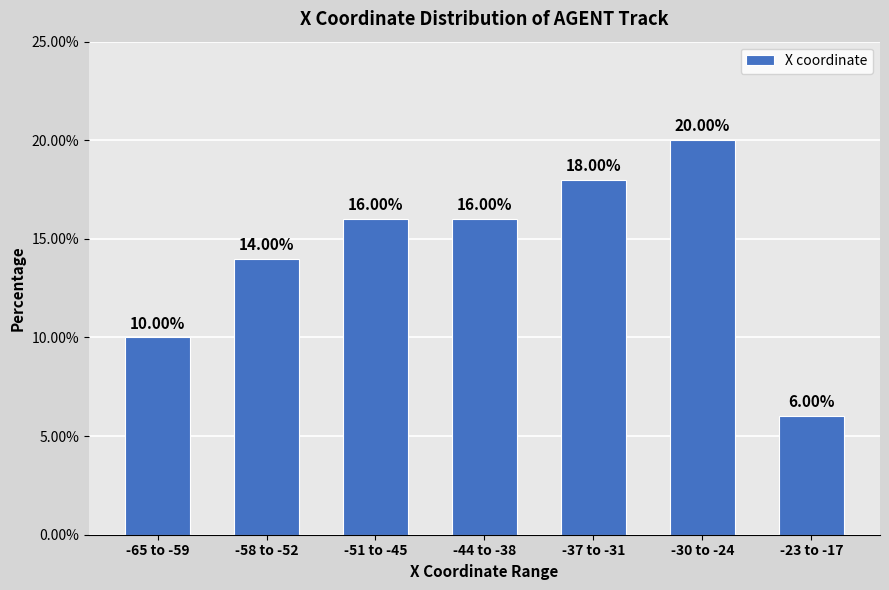

What is the ratio of the value at -44 to -38 to the value at -51 to -45?

1.0